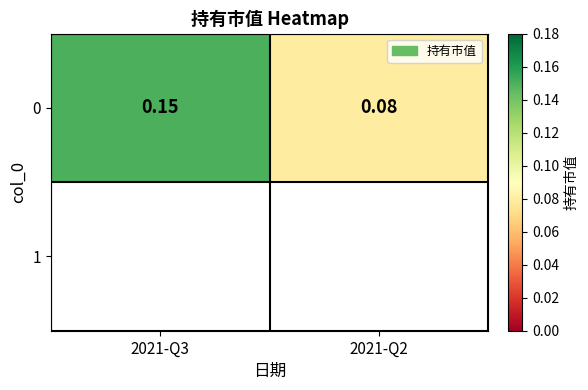

Between 2021-Q2 and 2021-Q3, which is larger?

2021-Q3